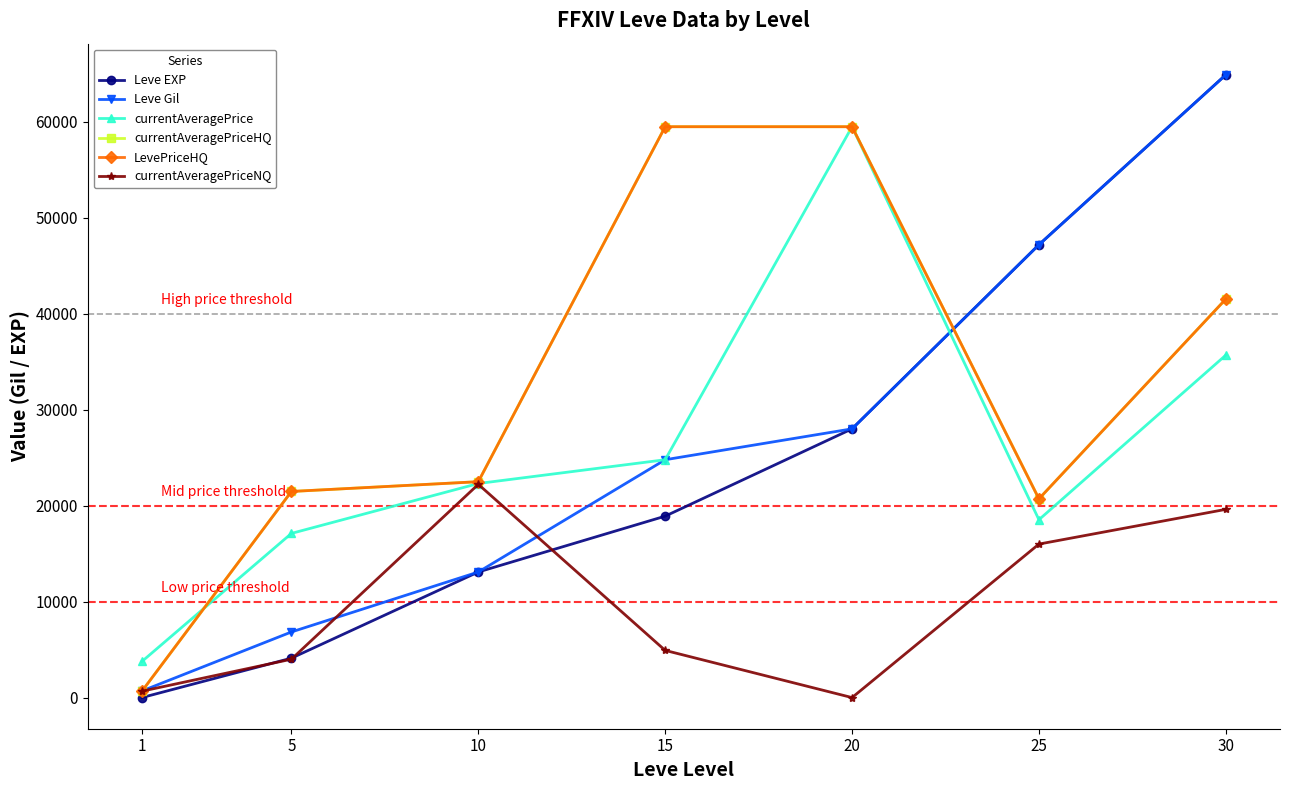

List the series in order of their peak value, highest first.

Leve EXP, Leve Gil, currentAveragePrice, currentAveragePriceHQ, LevePriceHQ, currentAveragePriceNQ